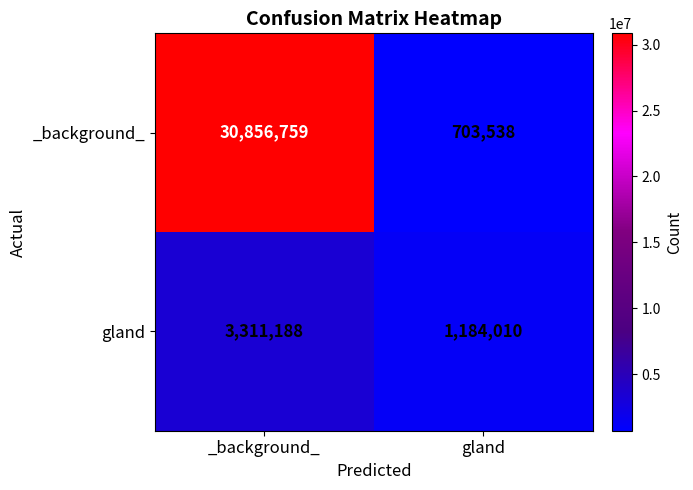

Read the gland value at _background_, to the nearest 50.

3311200